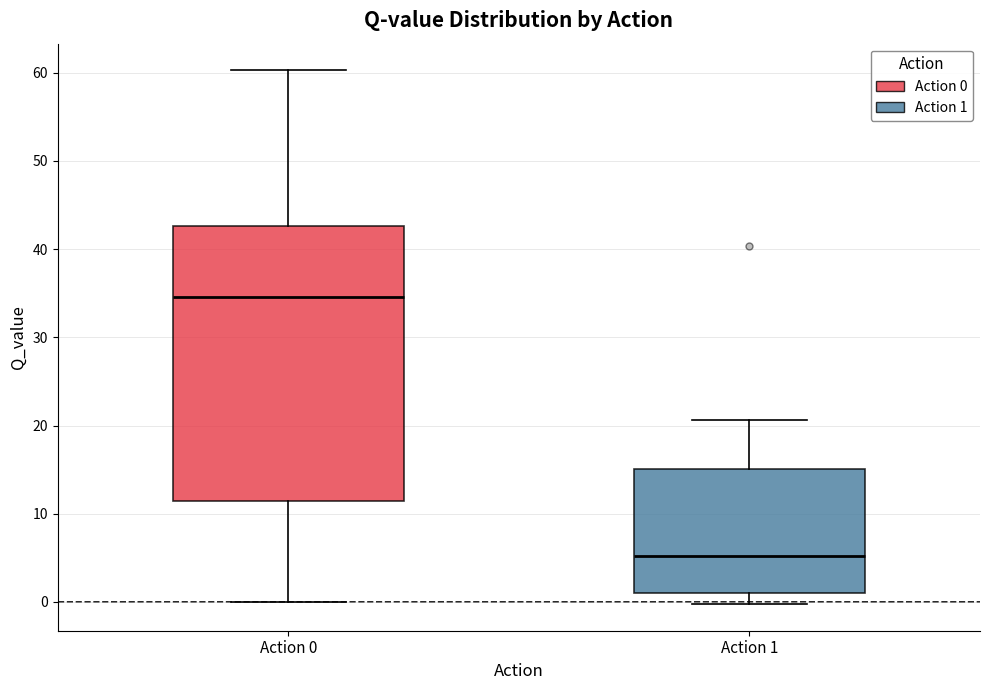

Reading left to right, read every box against the y-axis: the position of its median line, the range the box covers, and the ends of its whiskers. The values are not printed on the chart, so give them approximately, as read against the axis.

Action 0: median 35, box 11 to 43, whiskers 0 to 60
Action 1: median 5, box 1 to 15, whiskers 0 to 21